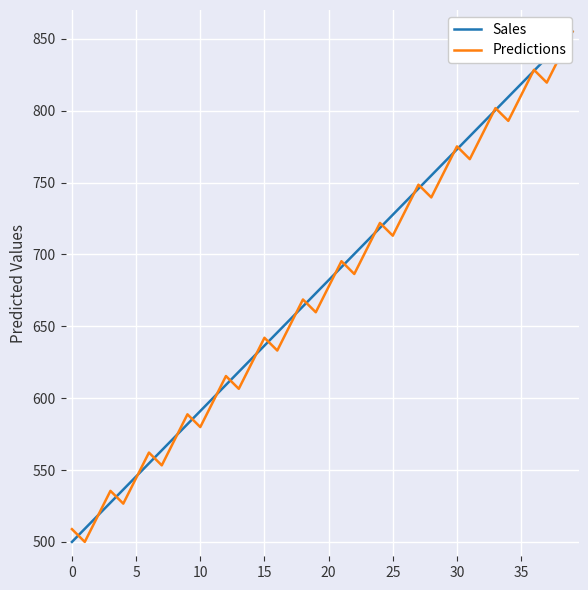

List the series in order of their overall mean, highest first.

Sales, Predictions